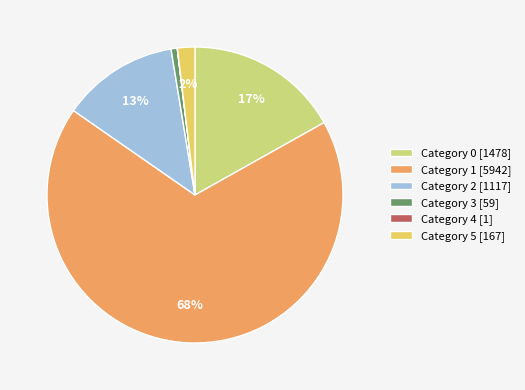

To the nearest percent, what is the average slice percentage?

17%